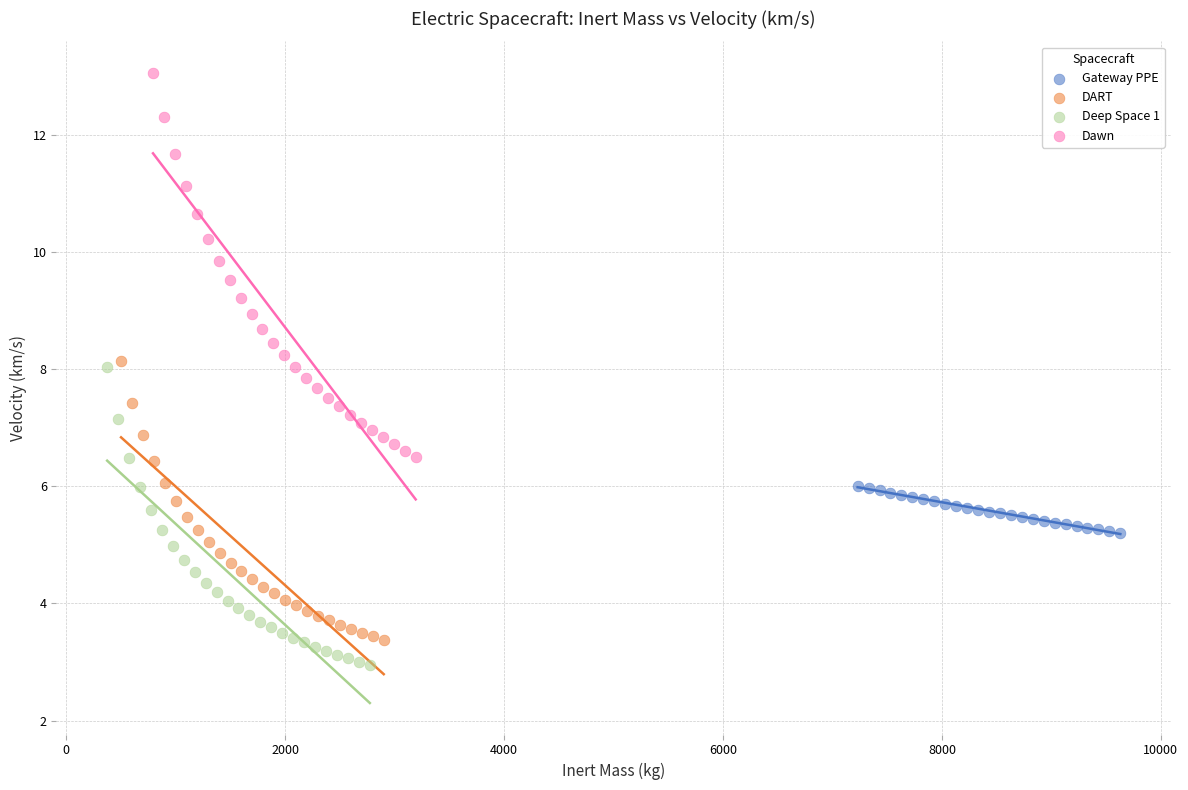

Which series has the largest Y range (max minus min)?

Dawn